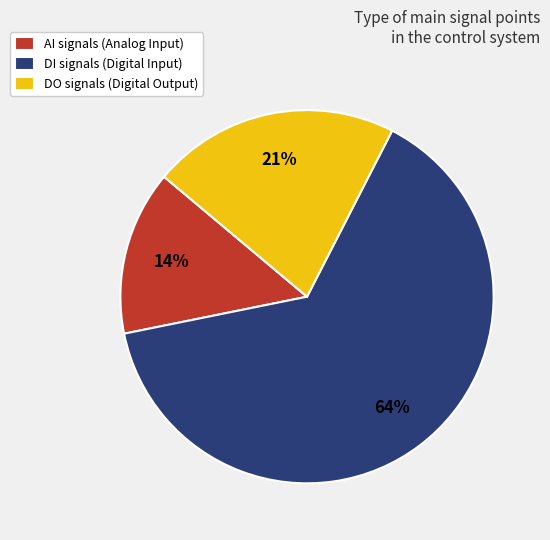

What is the ratio of the value at AI to the value at DI?

0.2